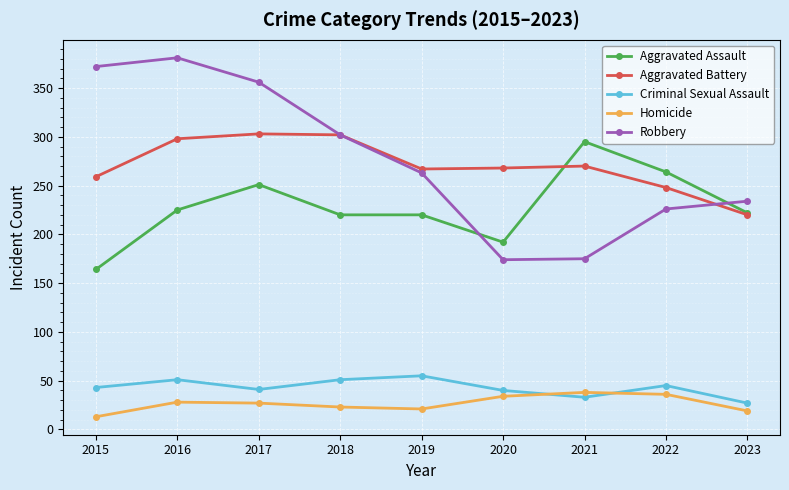

What is the spread (max minus min) of values at 2016?

353